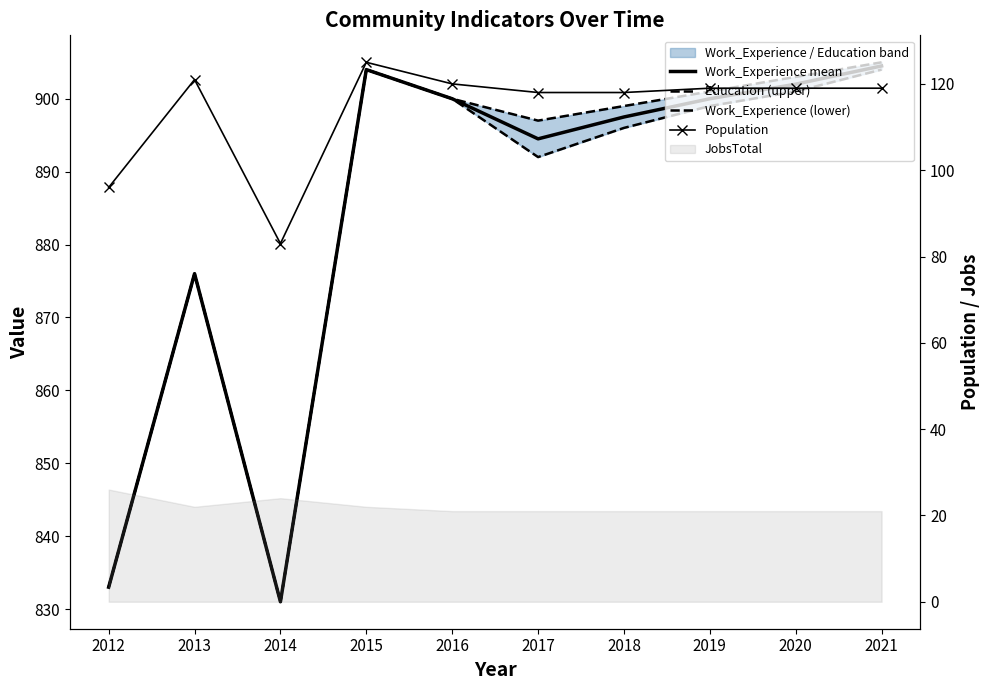

True or false: Work_Experience mean and Population cross at least once.

False